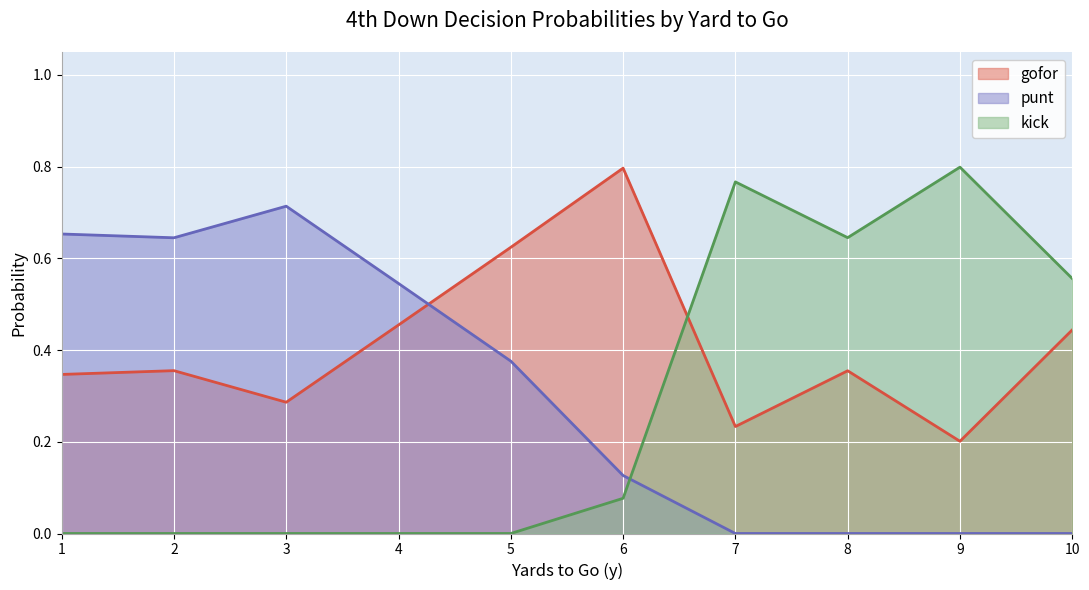

Rank the series at 5 from highest to lowest value.

gofor, punt, kick